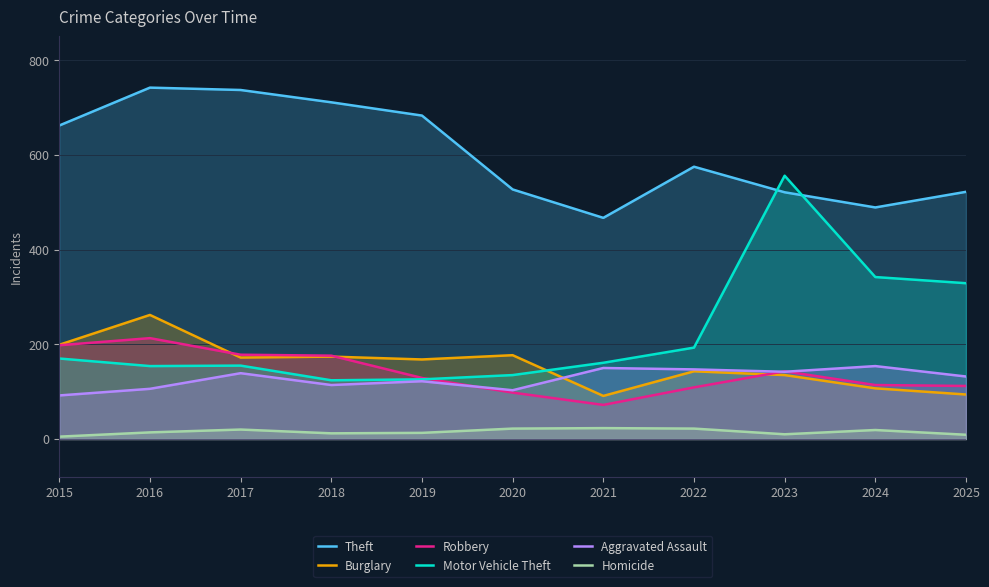

How many lines are shown in the chart?

6